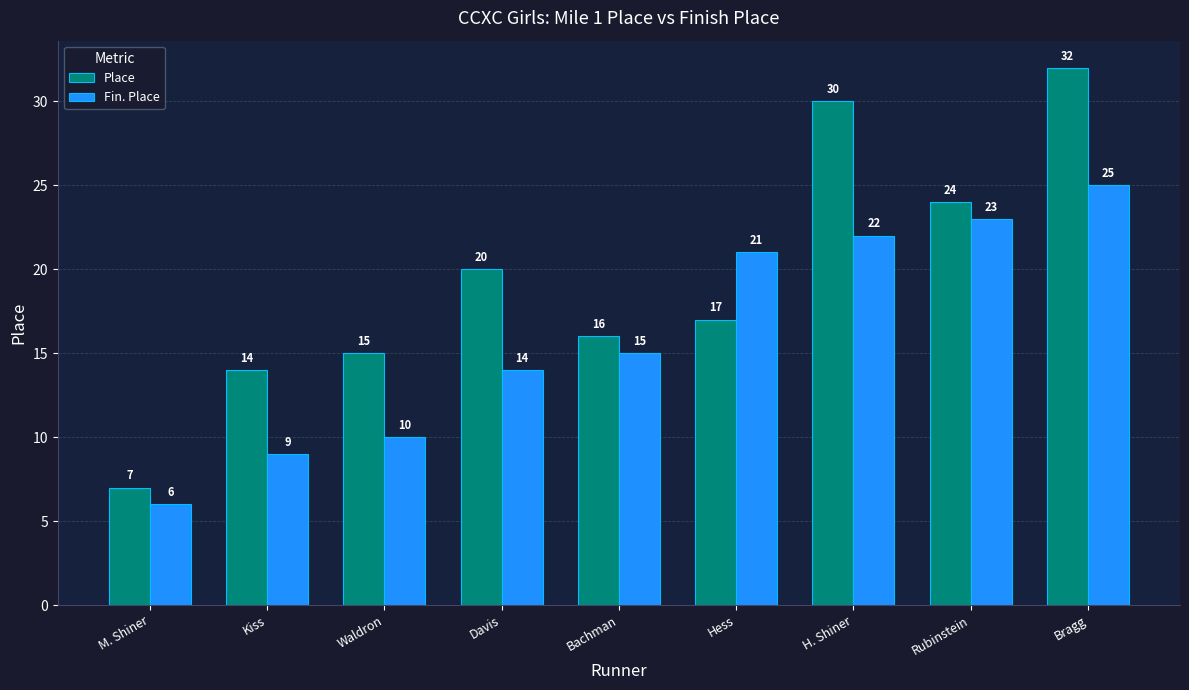

What is the approximate value of Fin. Place at Davis?

14